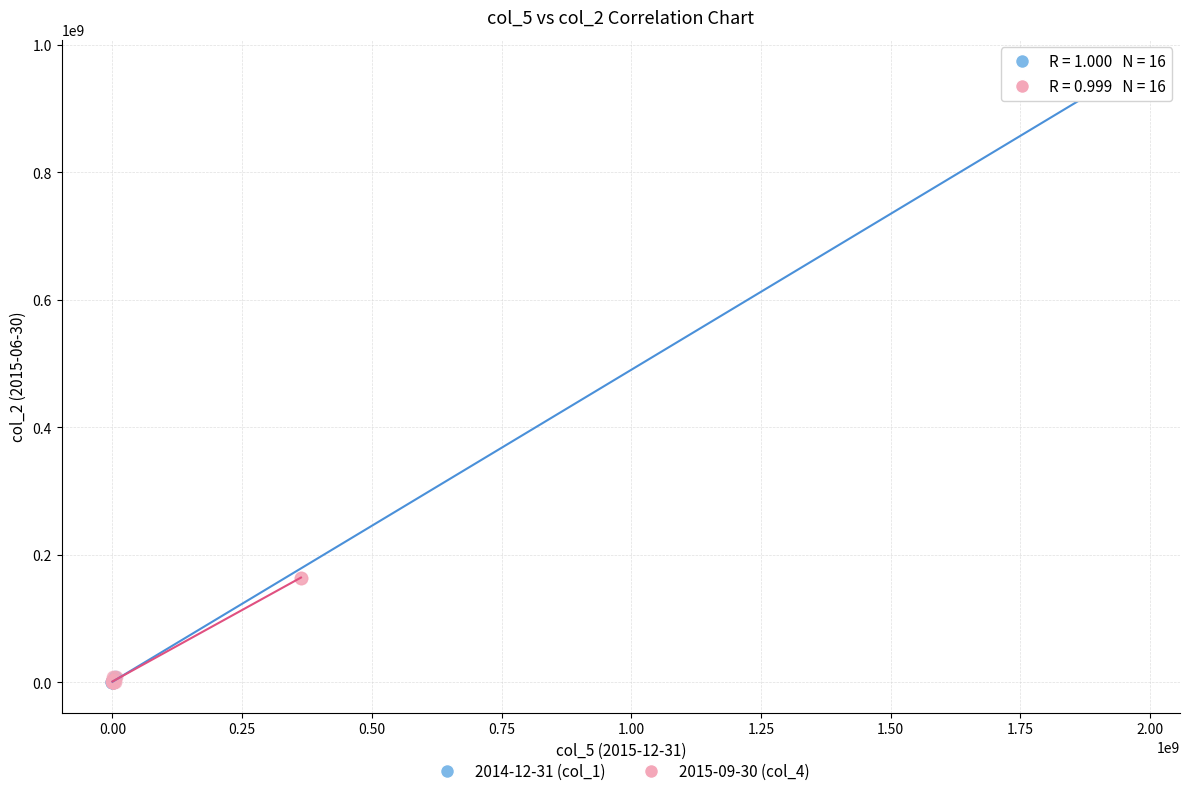

What are all the series names shown in the legend?

2014-12-31 (col_1), 2015-09-30 (col_4)